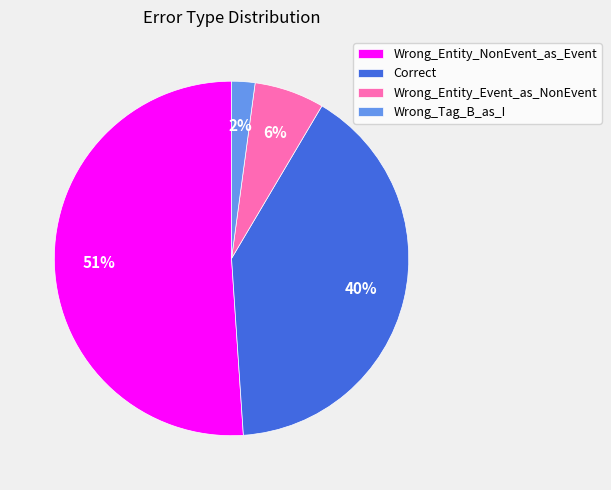

True or false: Correct accounts for 40% of the total.

True